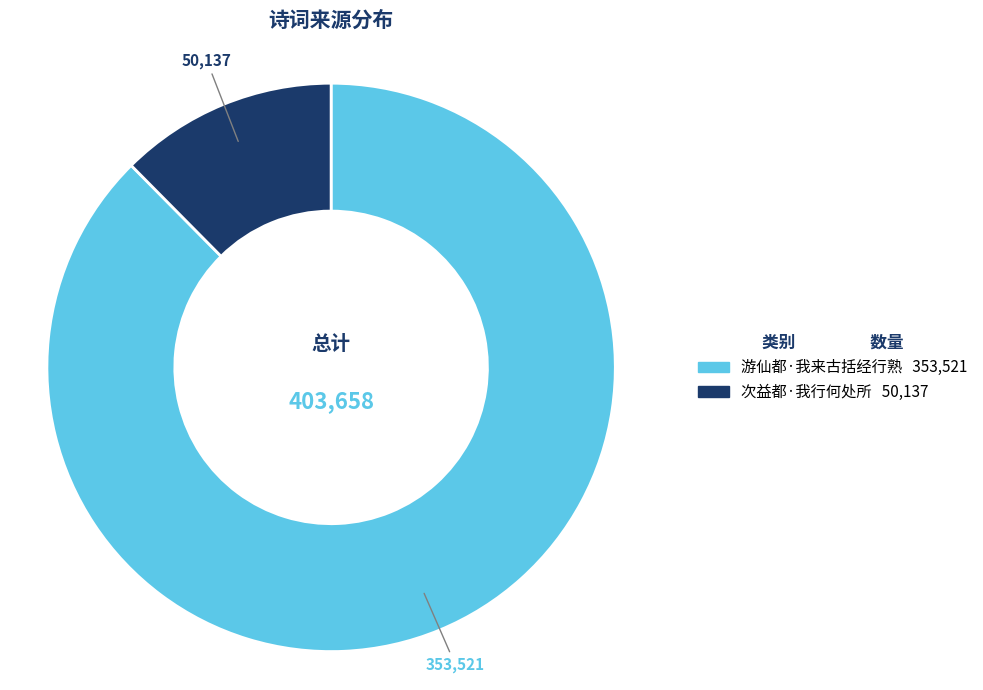

Does any single category account for the majority?

Yes